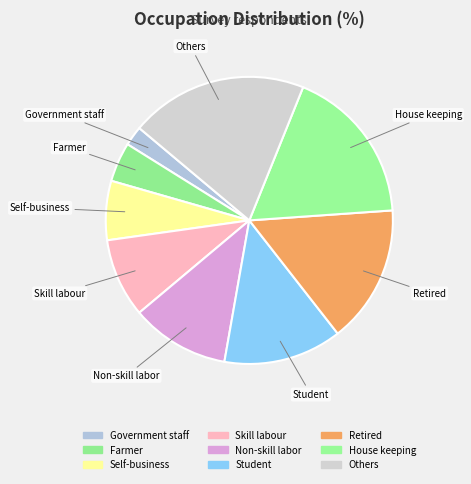

What is the smallest slice in the pie chart?

Government staff